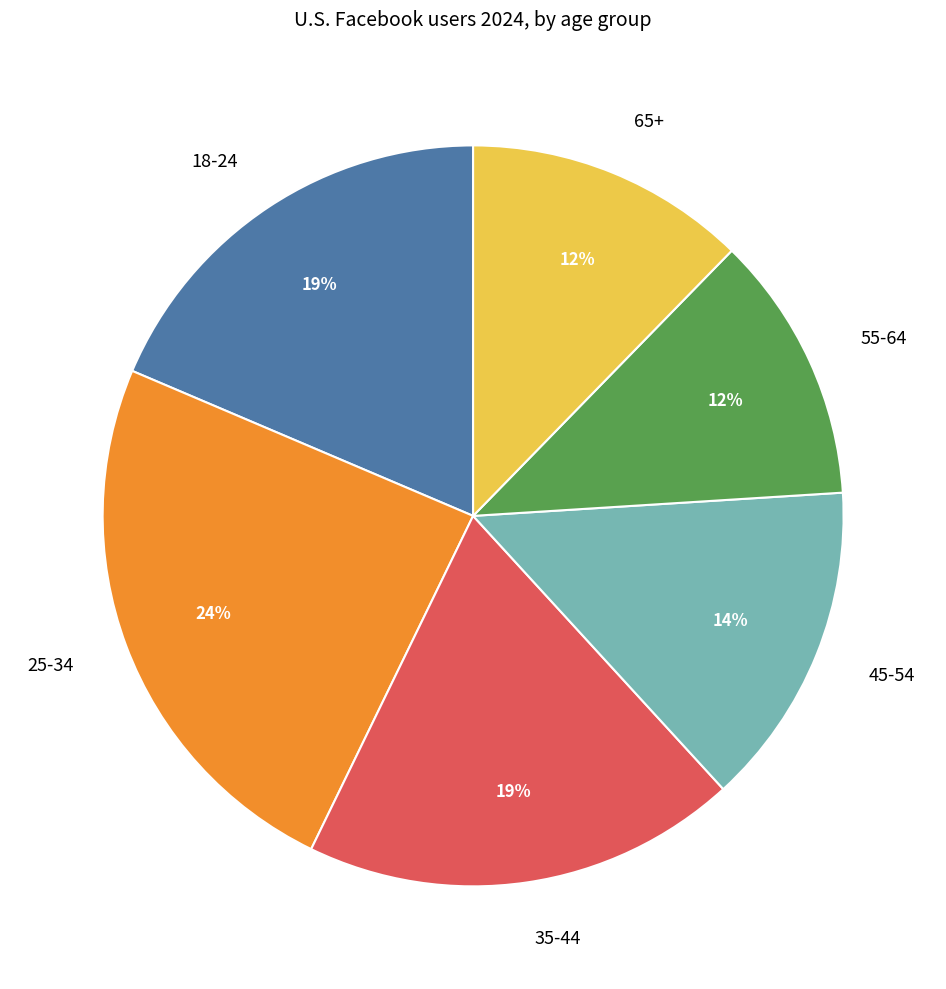

How many segments does this pie chart have?

6